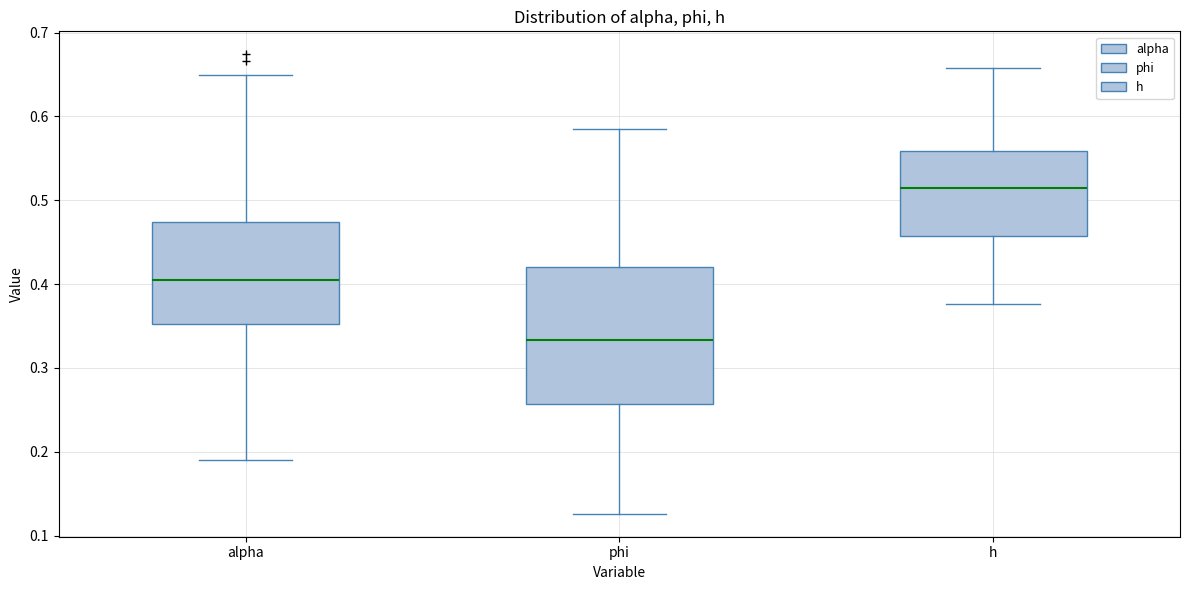

Comparing the boxes themselves (not the whiskers), which one is the tallest?

phi